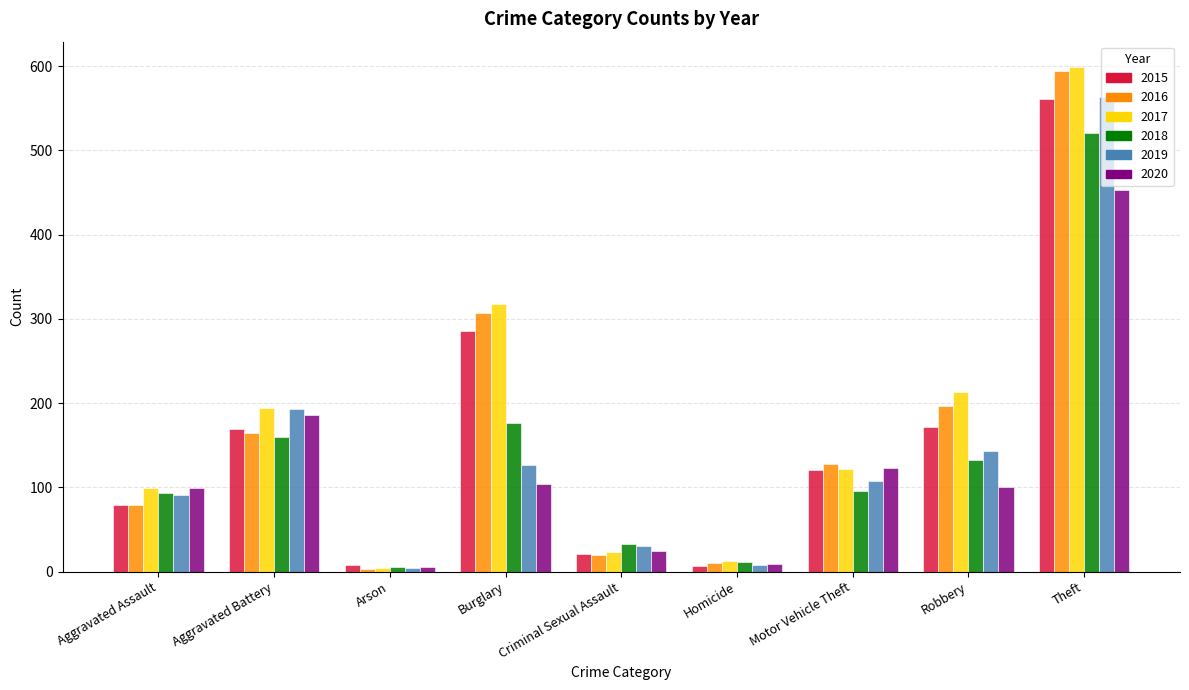

What is the value of the 2015 bar at the 2nd from the left?

169